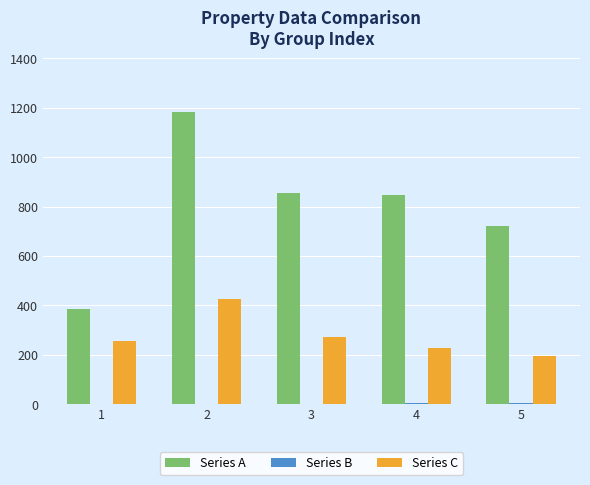

The value of Series A at 3 is 539. True or false?

False